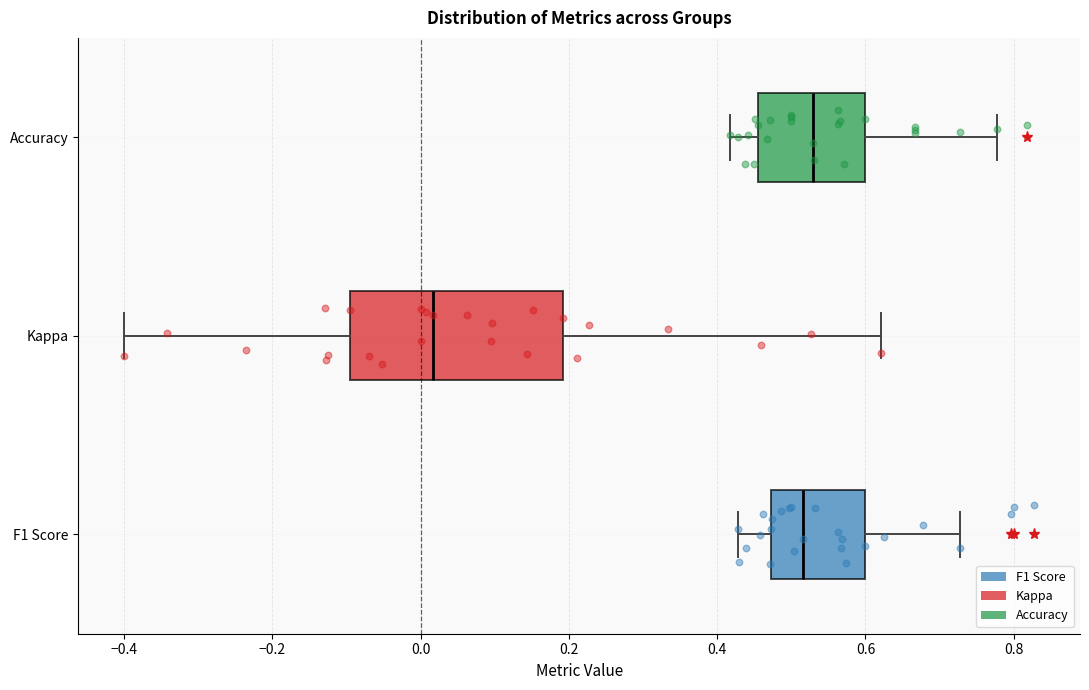

Reading bottom to top, read every box against the x-axis: the position of its median line, the range the box covers, and the ends of its whiskers. The values are not printed on the chart, so give them approximately, as read against the axis.

F1 Score: median 0.52, box 0.48 to 0.60, whiskers 0.42 to 0.72
Kappa: median 0.02, box -0.10 to 0.20, whiskers -0.40 to 0.62
Accuracy: median 0.52, box 0.46 to 0.60, whiskers 0.42 to 0.78